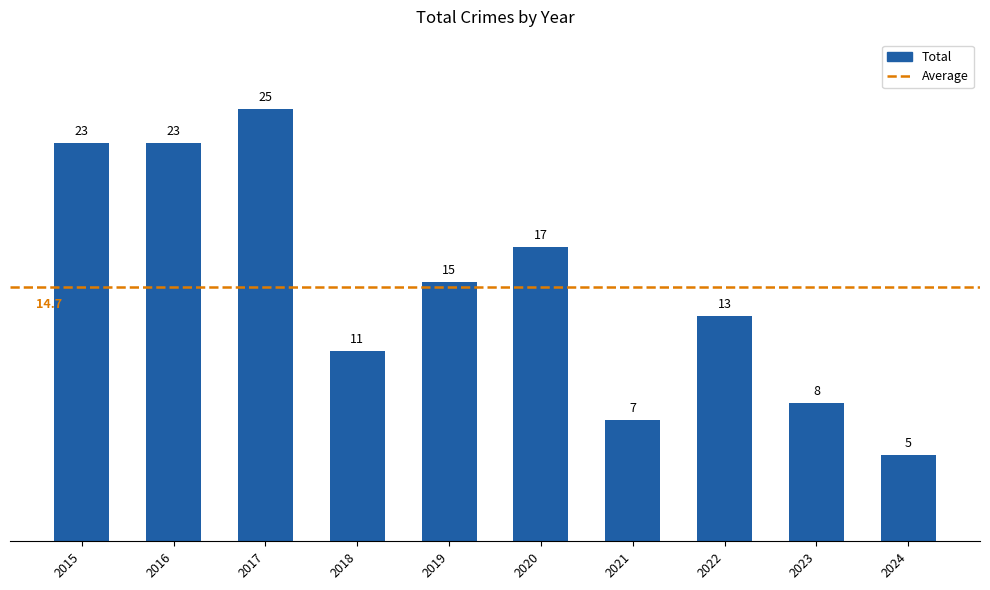

What is the change in value from 2018 to 2021?

-4